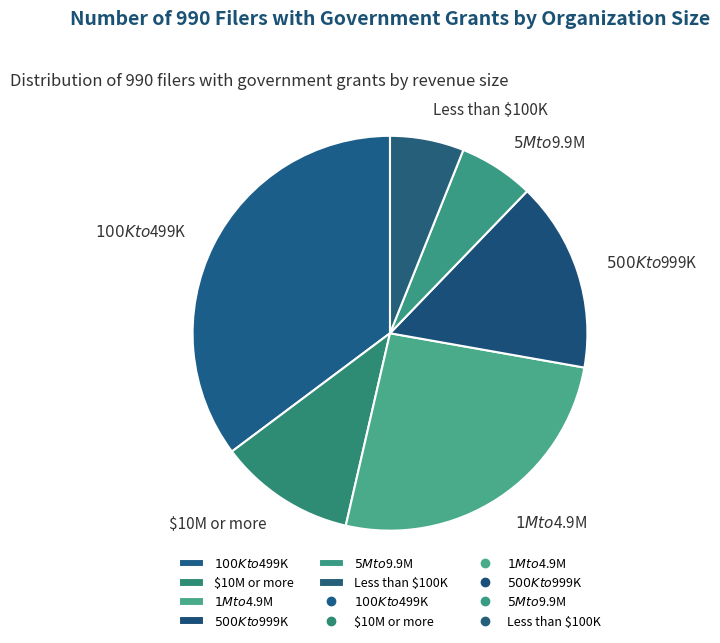

Does Less than $100K represent more than half of the total?

No